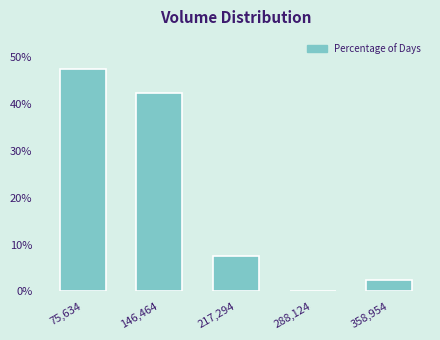

Reading right to left, list all the values displayed in this chart.

358,954=2.5	288,124=0.0	217,294=7.5	146,464=42.5	75,634=47.5